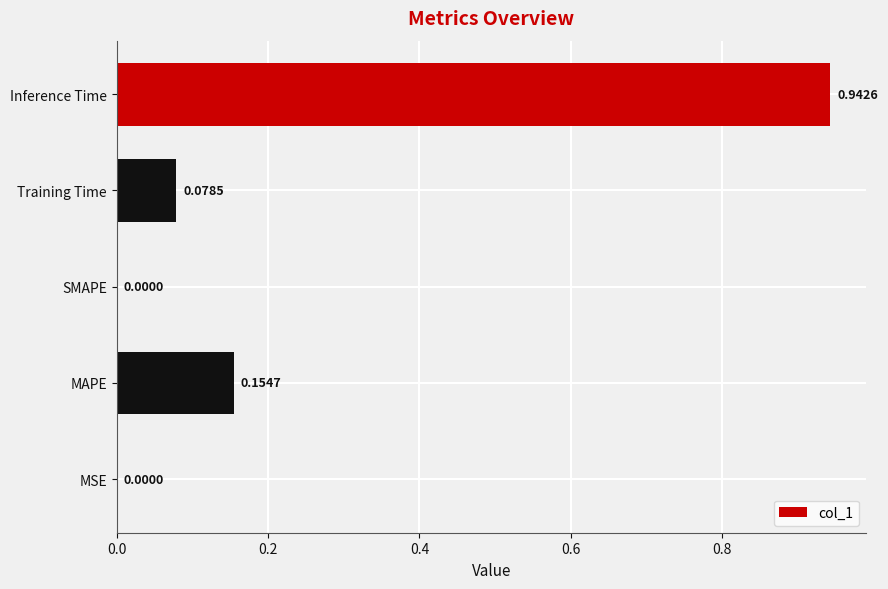

Between Inference Time and MSE, which is larger?

Inference Time